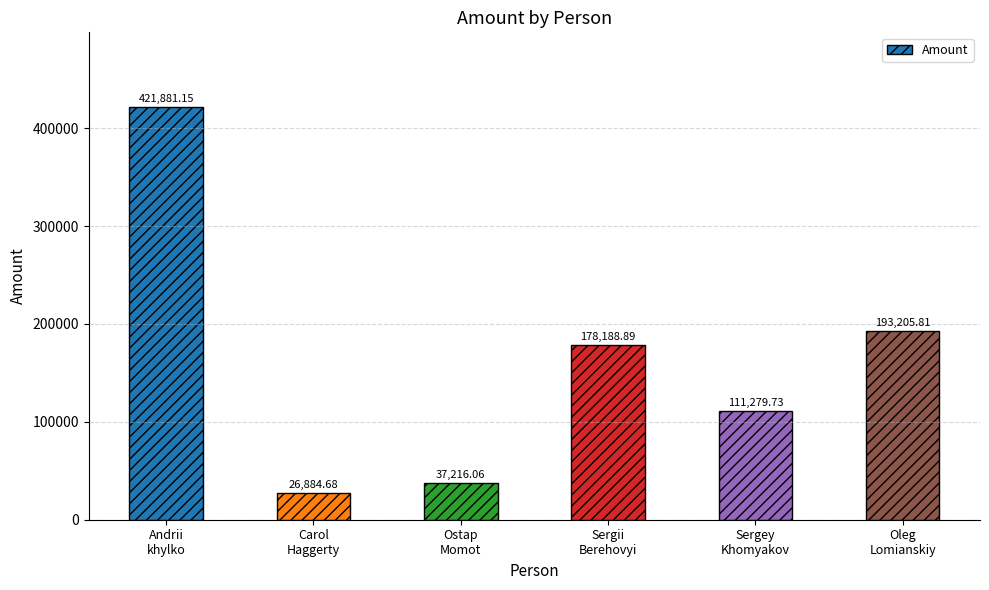

Is it true that the value at Andrii
khylko is 421881.2?

True